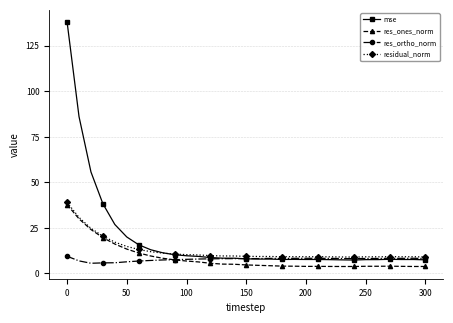

What is the maximum value shown in the chart?

138.0